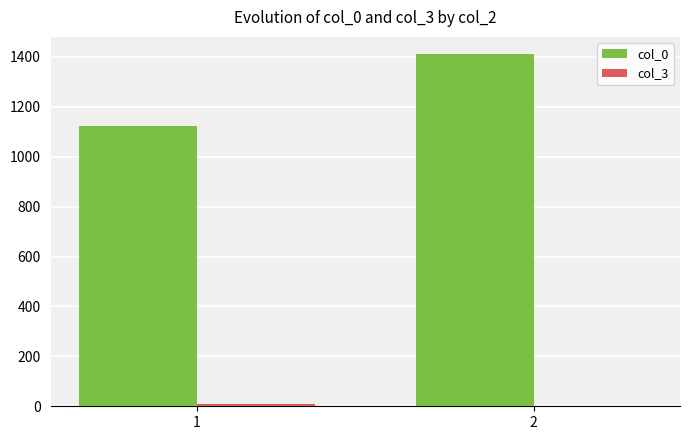

Which series changed the most between 1 and 2?

col_0